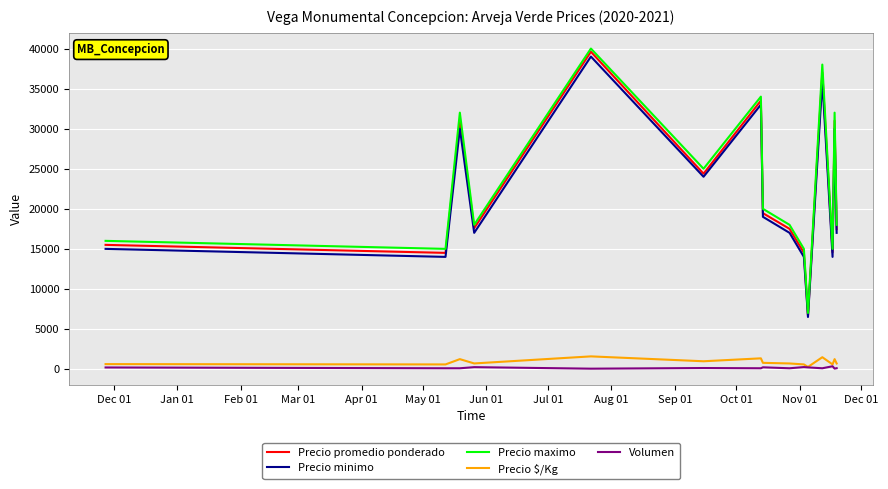

Which series has the largest total across all categories?

Precio maximo